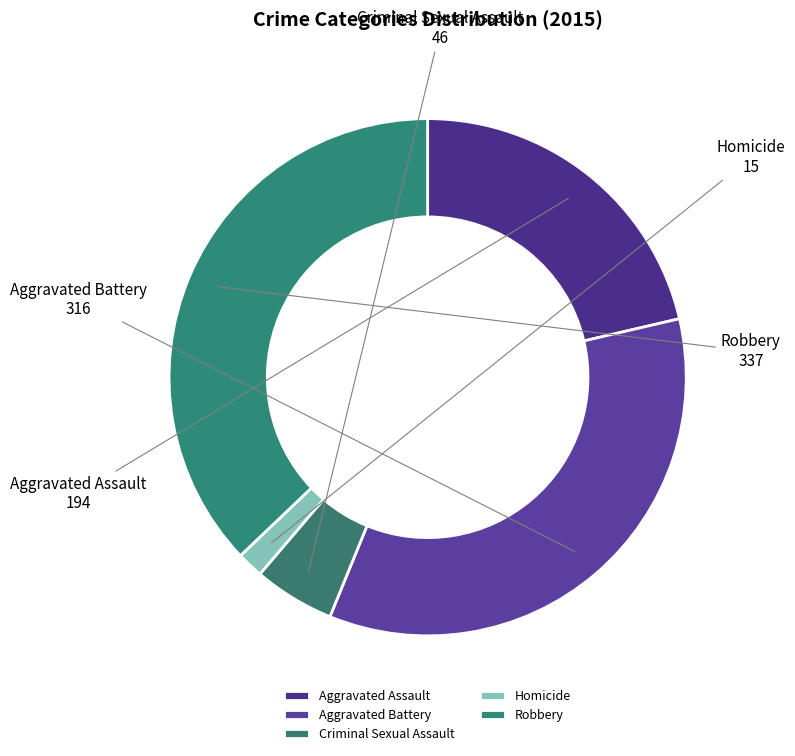

Is it true that Homicide is 2% of the pie?

True